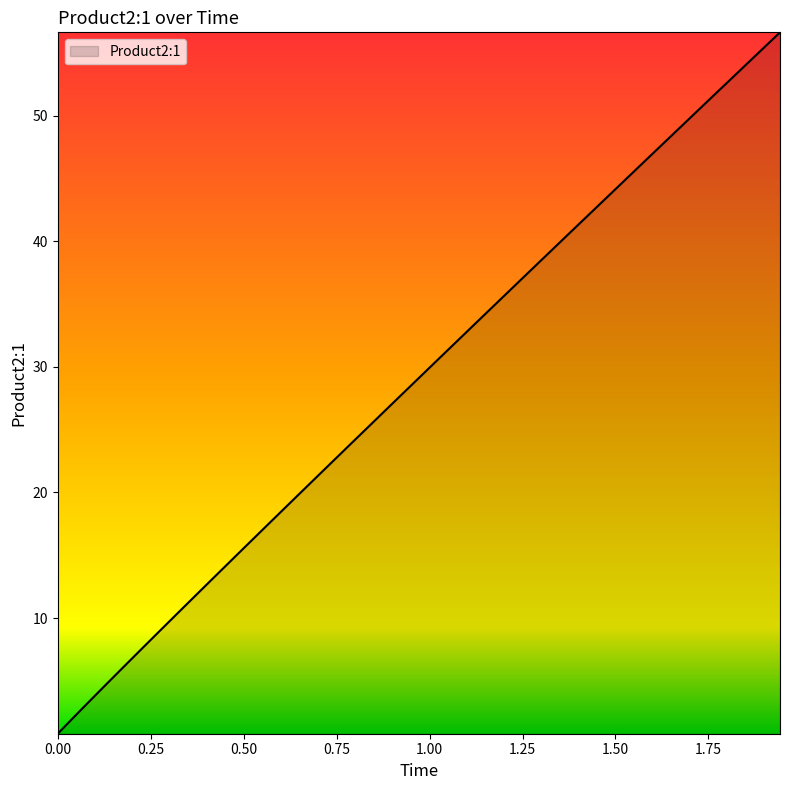

What is the maximum value shown in the chart?

56.6